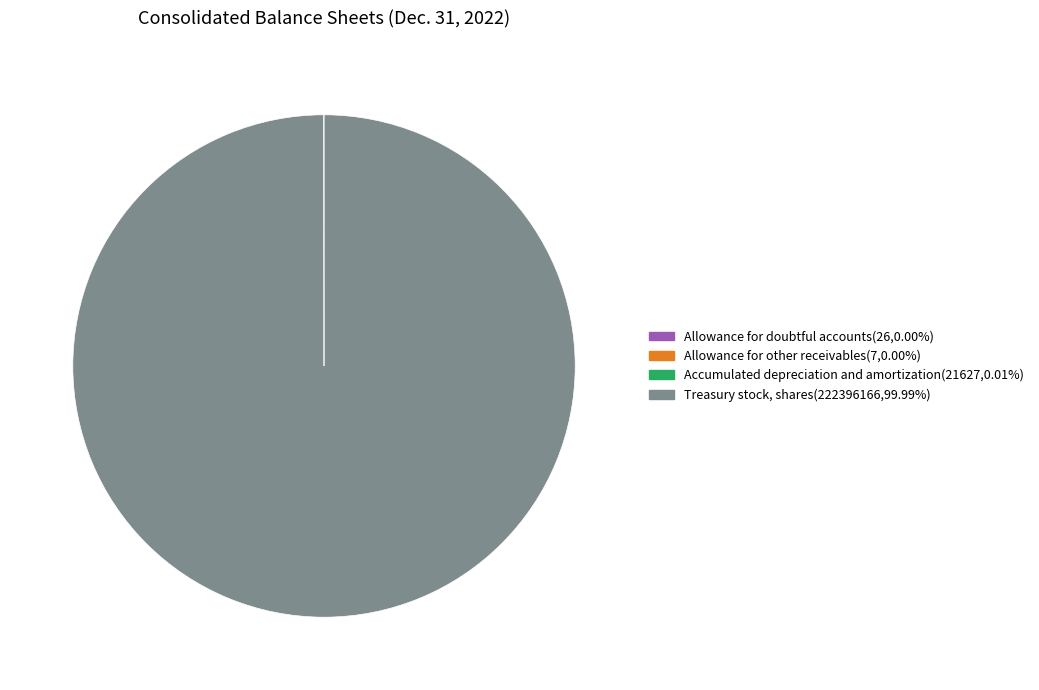

Which category accounts for the majority?

Treasury stock, shares